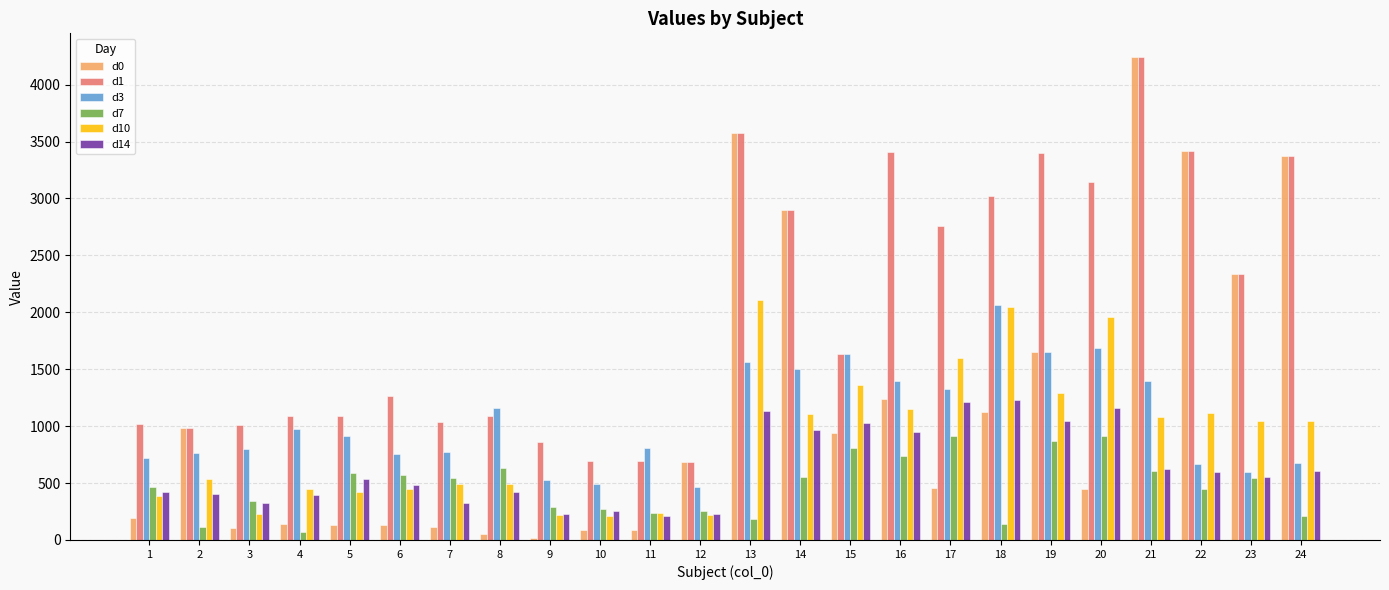

What is the difference between the d1 values at 21 and 23?

1898.9